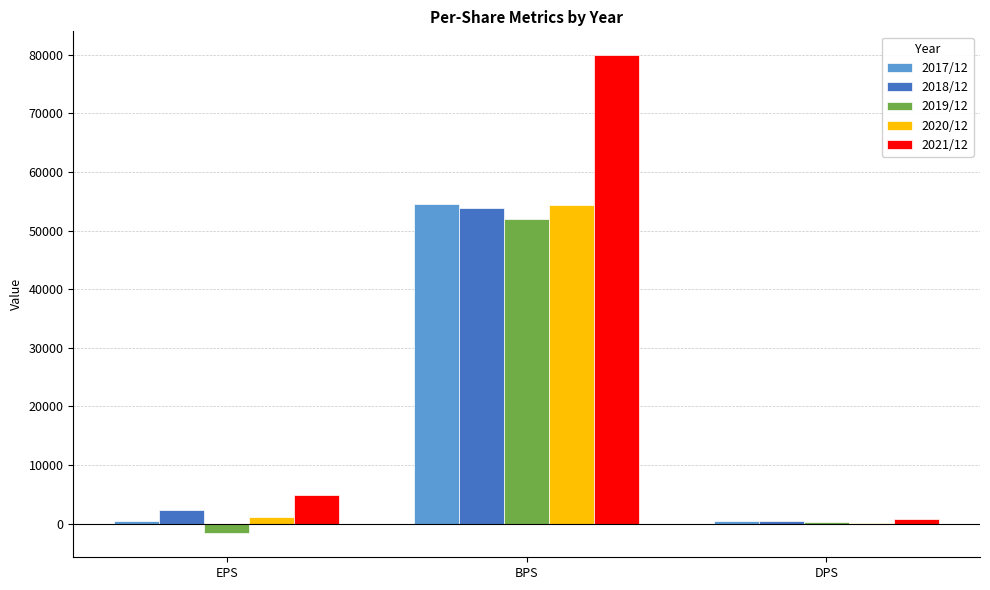

The 2021/12 series shows 4934 at EPS. True or false?

True